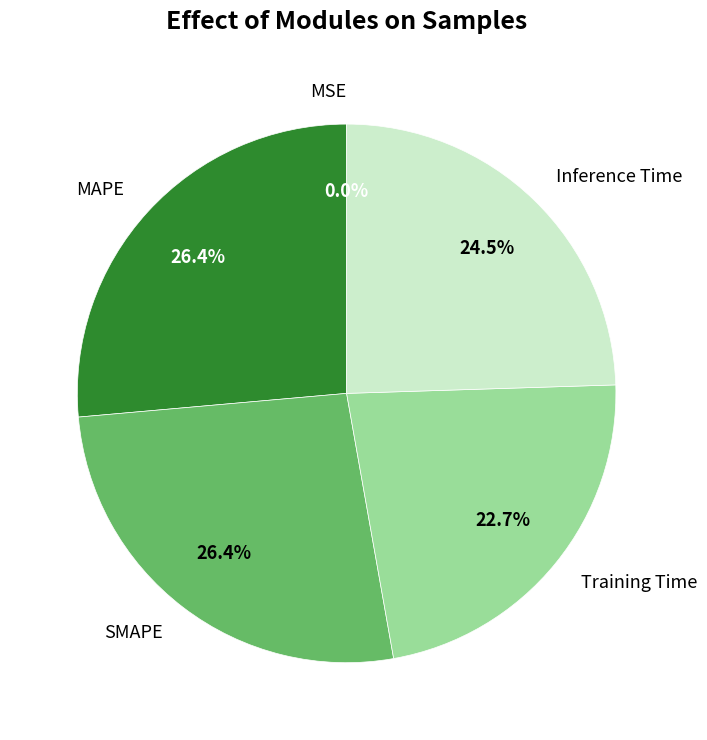

Which has a higher value, MAPE or Training Time?

MAPE